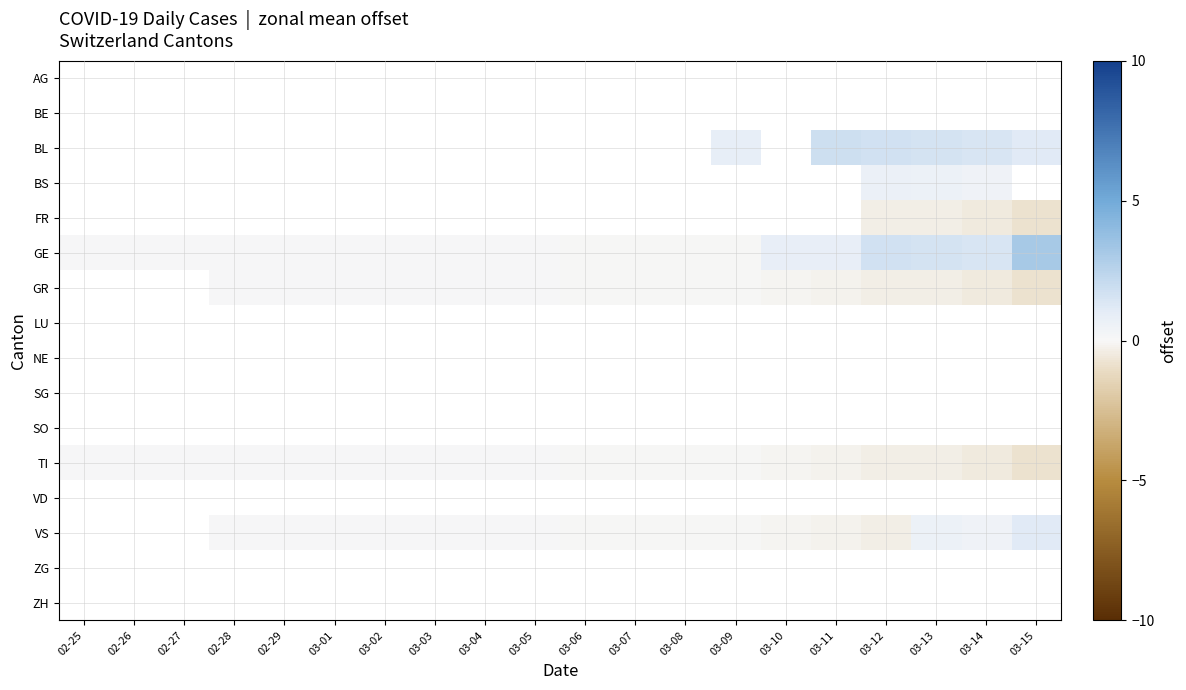

Is the value of GE at 03-07 greater than the value of GR at 03-08?

Yes